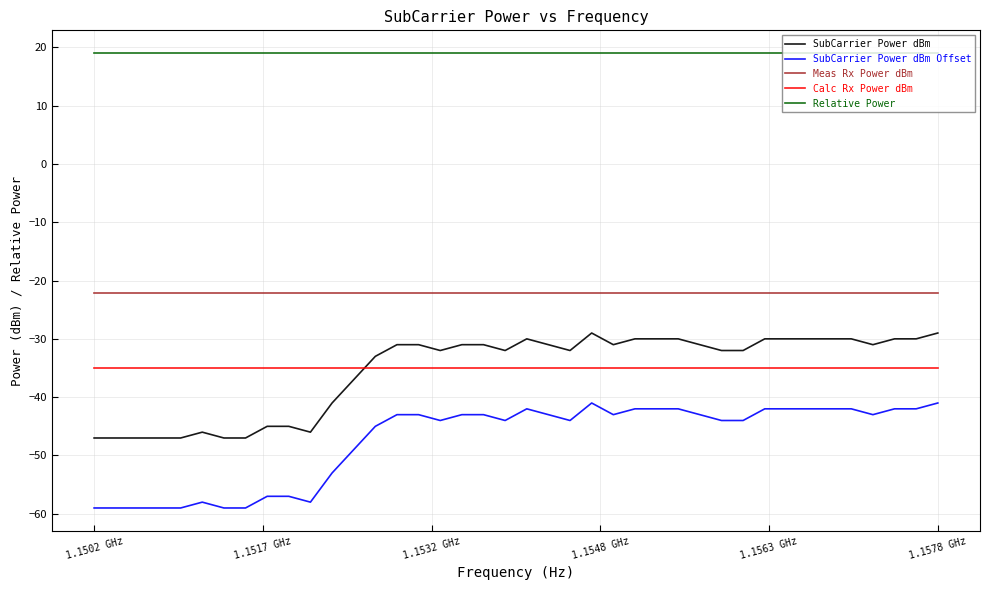

What is the difference between the maximum and minimum values in the SubCarrier Power dBm series?

18.0